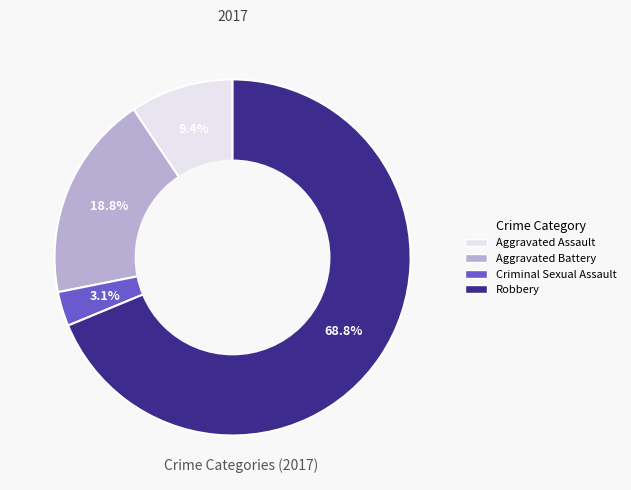

Between Aggravated Assault and Aggravated Battery, which is larger?

Aggravated Battery